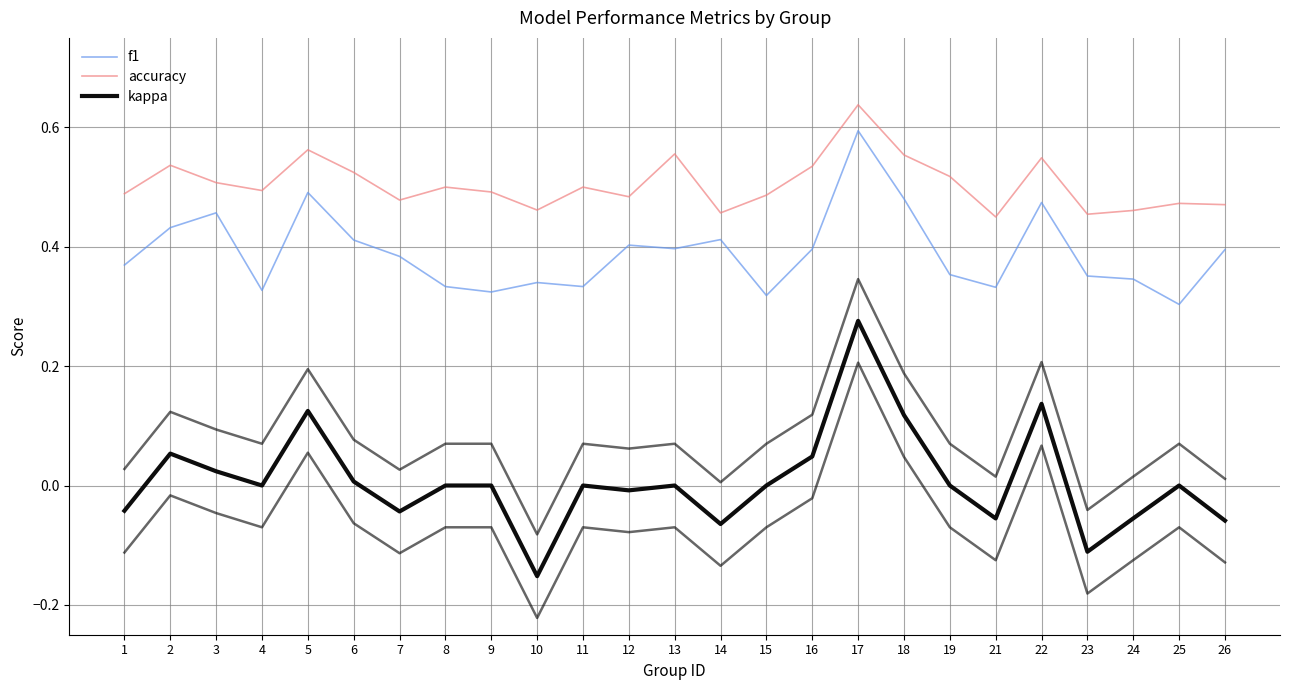

What is the sum of all kappa values?

0.2